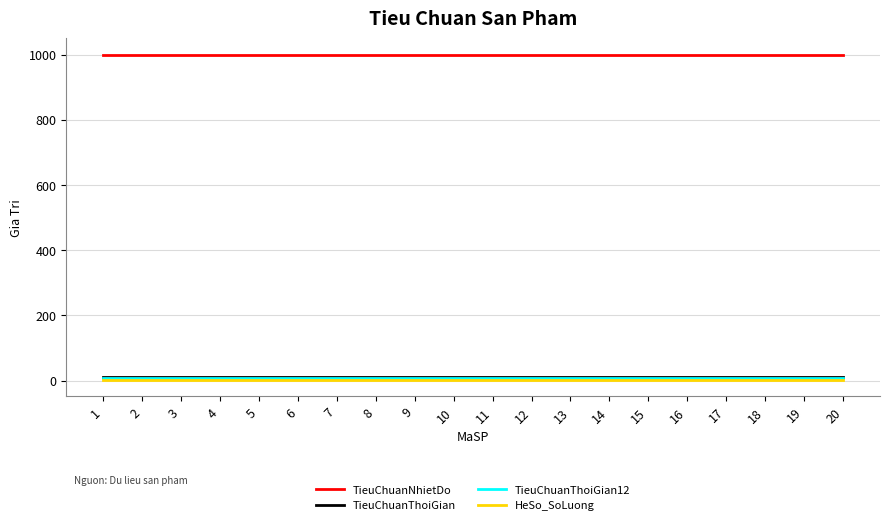

At how many categories does at least one series exceed 512?

20